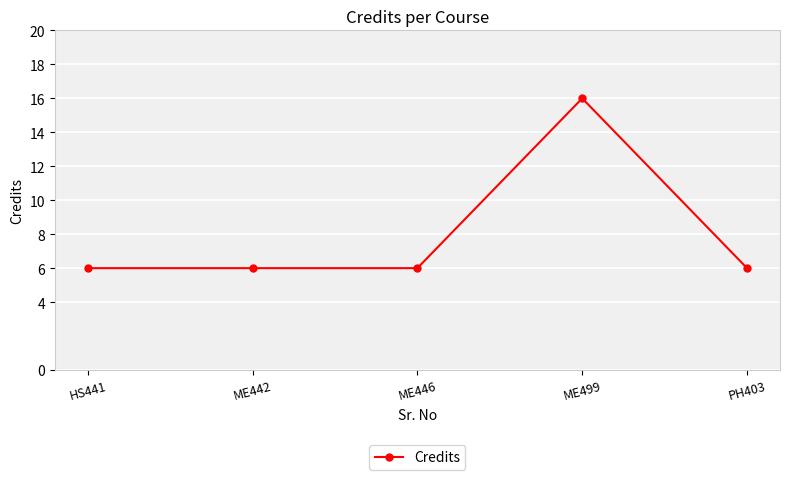

What is the sum of the values at ME499 and ME446?

22